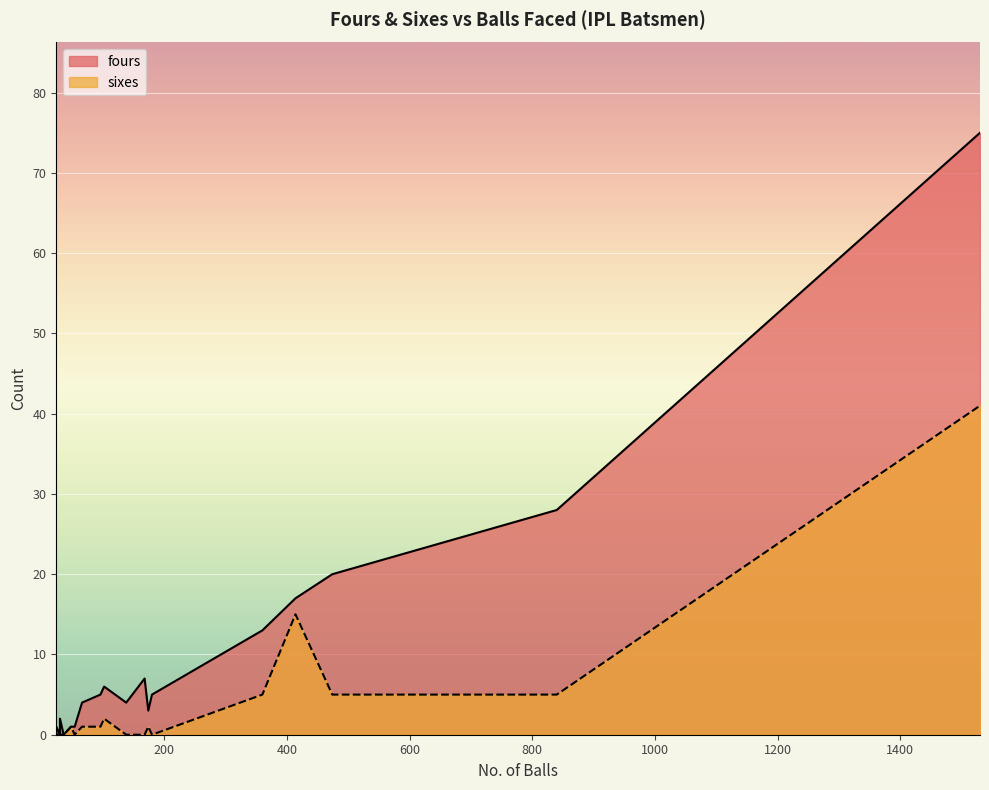

Is the value of fours at A Uniyal greater than the value of sixes at A Symonds?

No